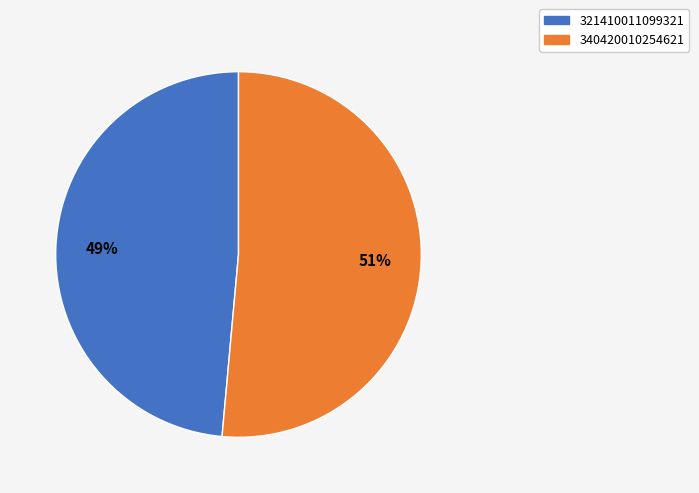

What percentage is the 321410011099321 slice, to the nearest percent?

49%